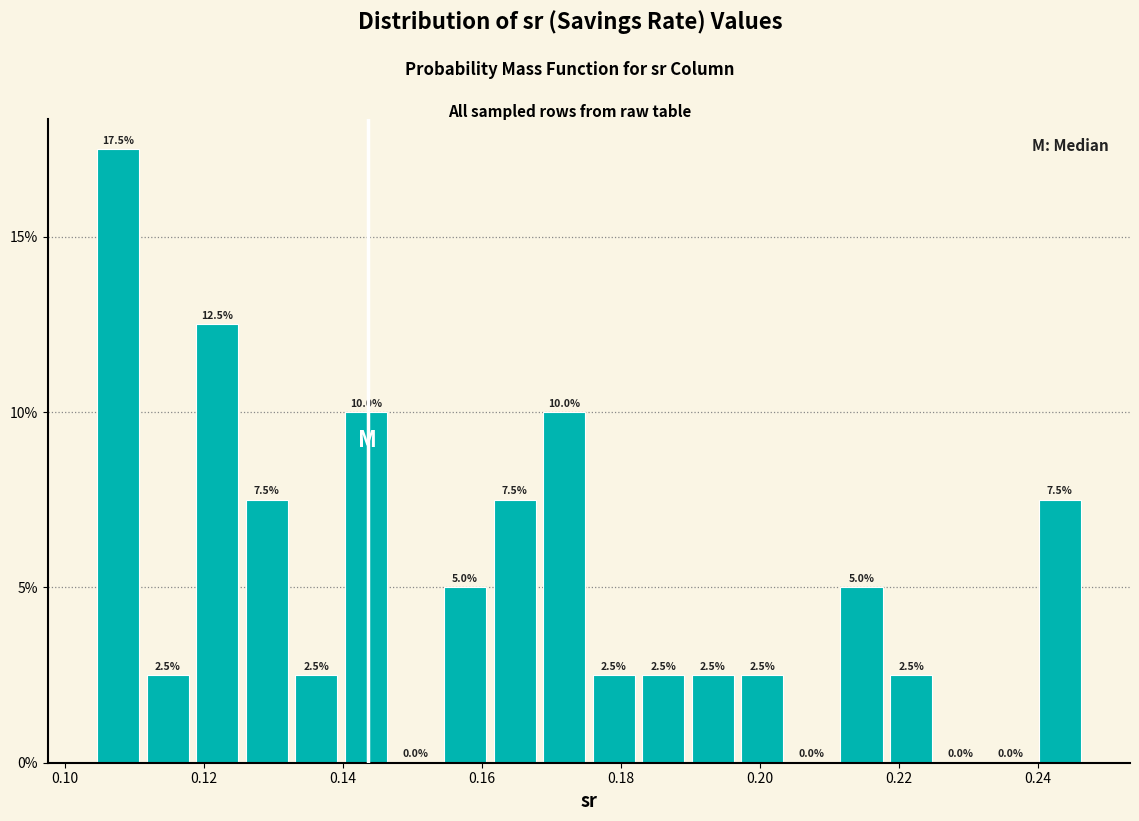

Read against the x-axis, roughly where is the centre of the tallest bar?

0.108